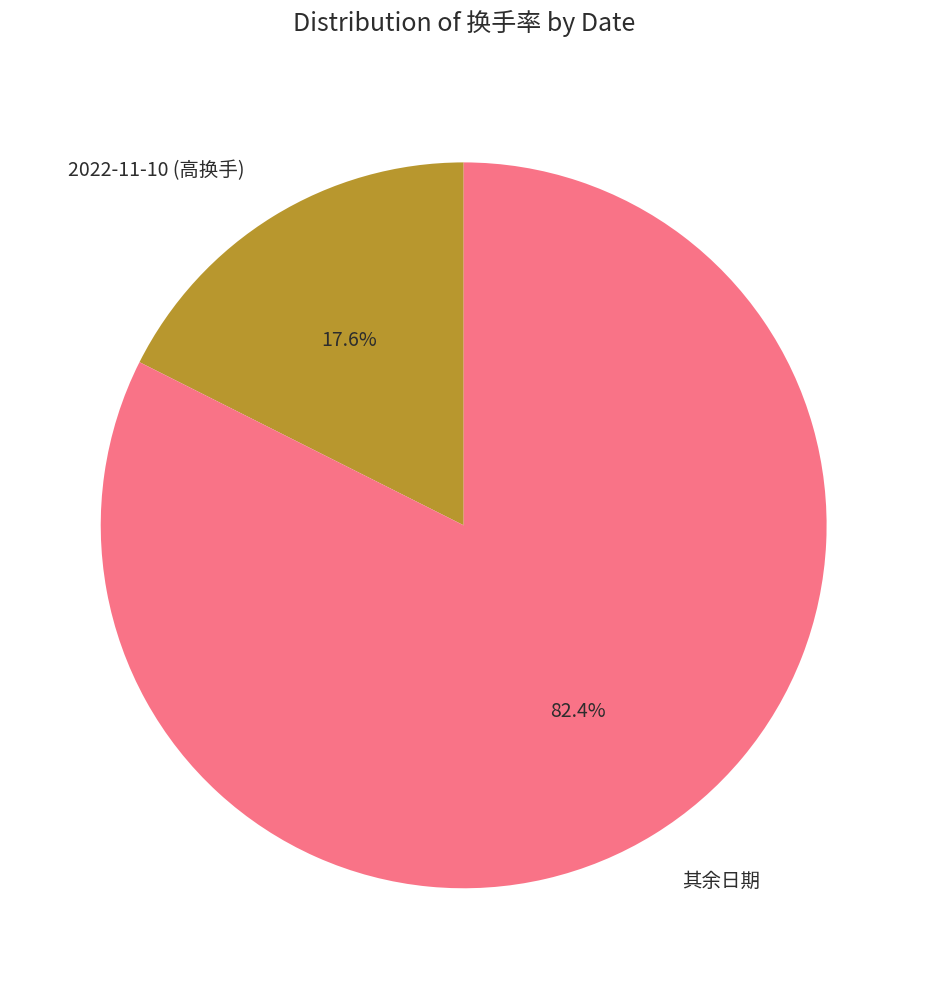

Is there any slice that represents more than half of the pie?

Yes